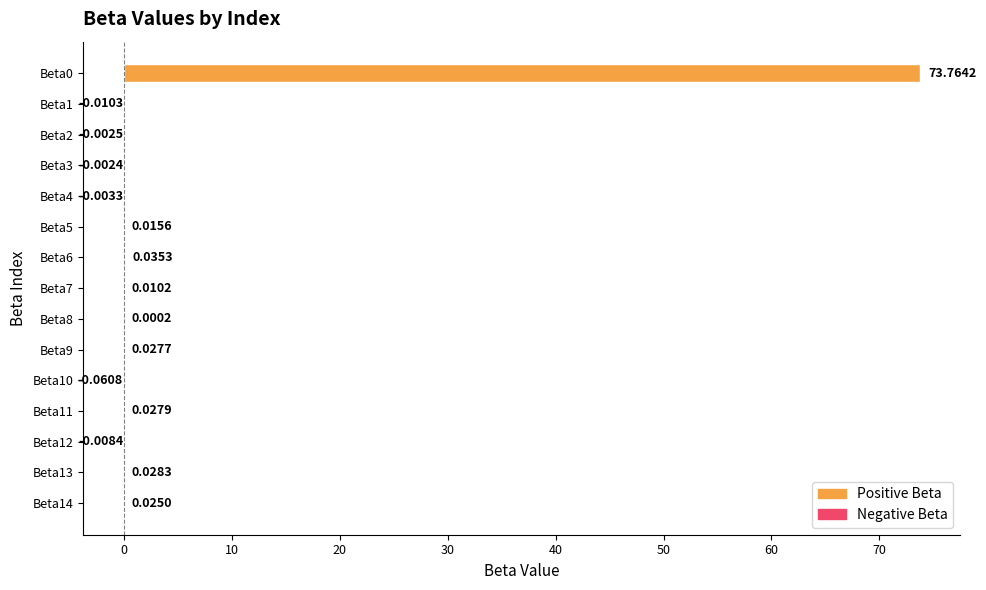

Which has a higher value, Beta11 or Beta5?

Beta11